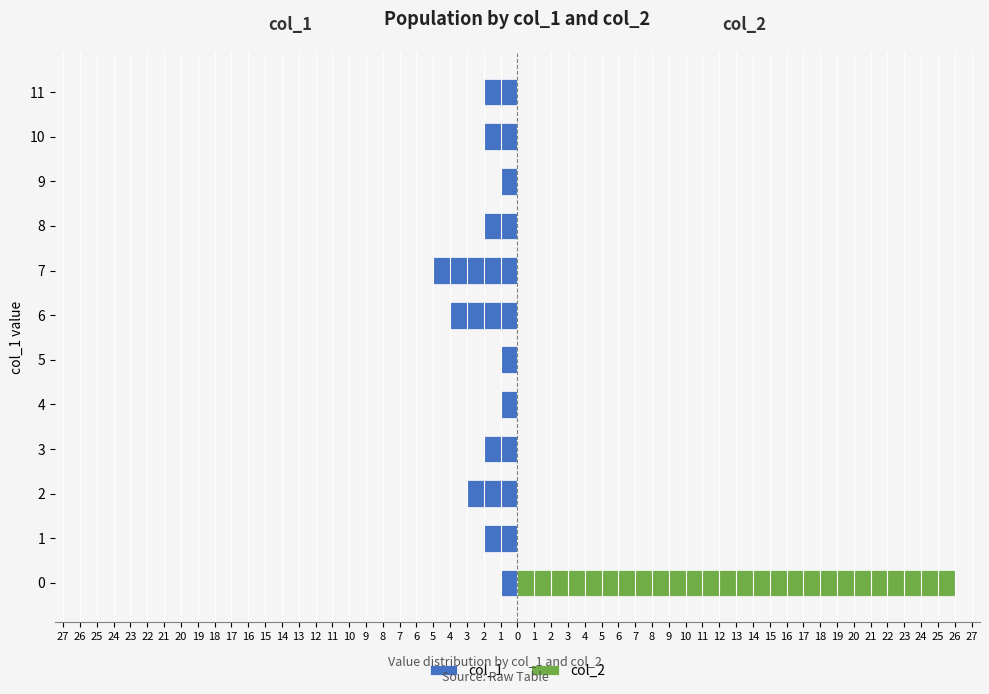

Reading left to right, what are all the values shown in this chart?

col_1: -1	-2	-3	-2	-1	-1	-4	-5	-2	-1	-2	-2
col_2: 26	0	0	0	0	0	0	0	0	0	0	0